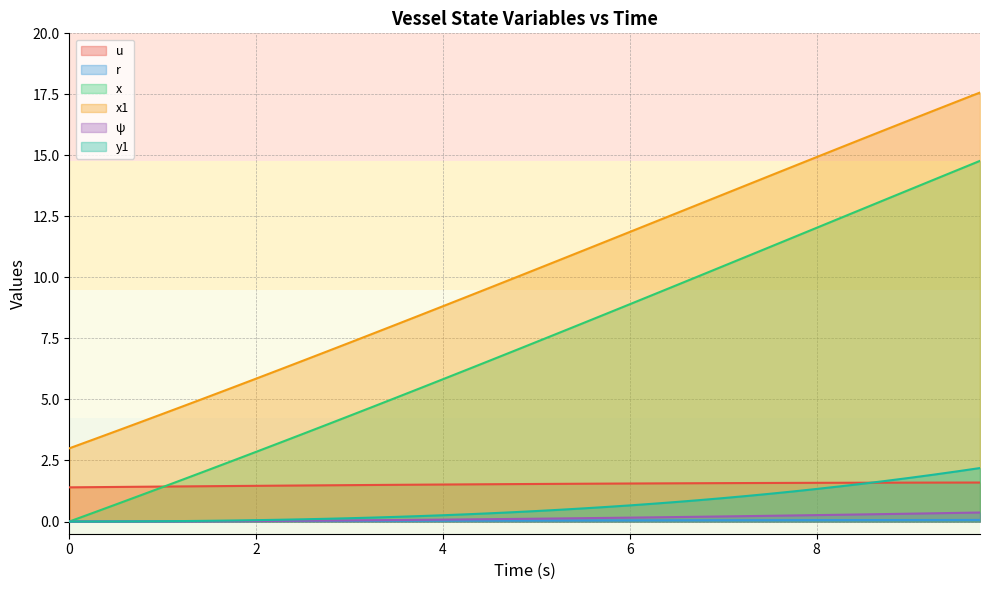

What is the value of the ψ point at the 16th from the left?

0.1